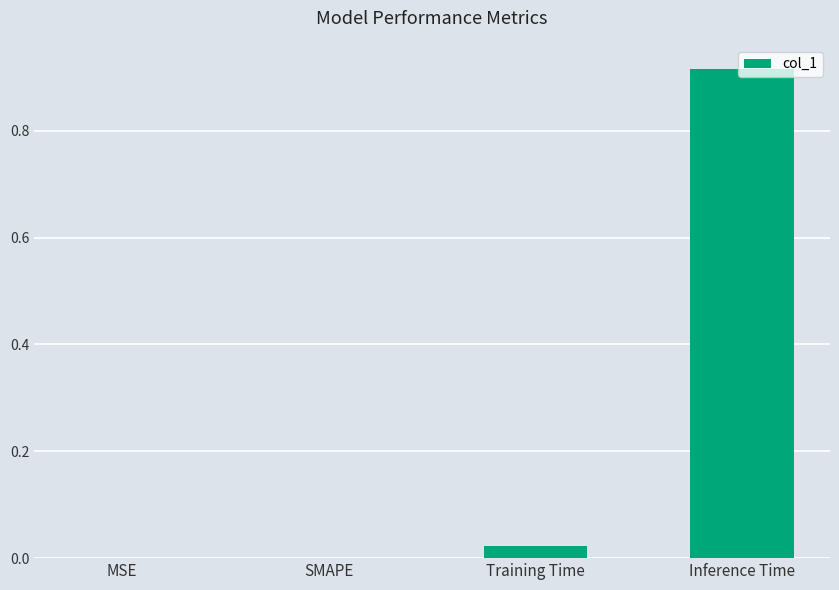

Is it true that the value at Inference Time is 0.5?

False